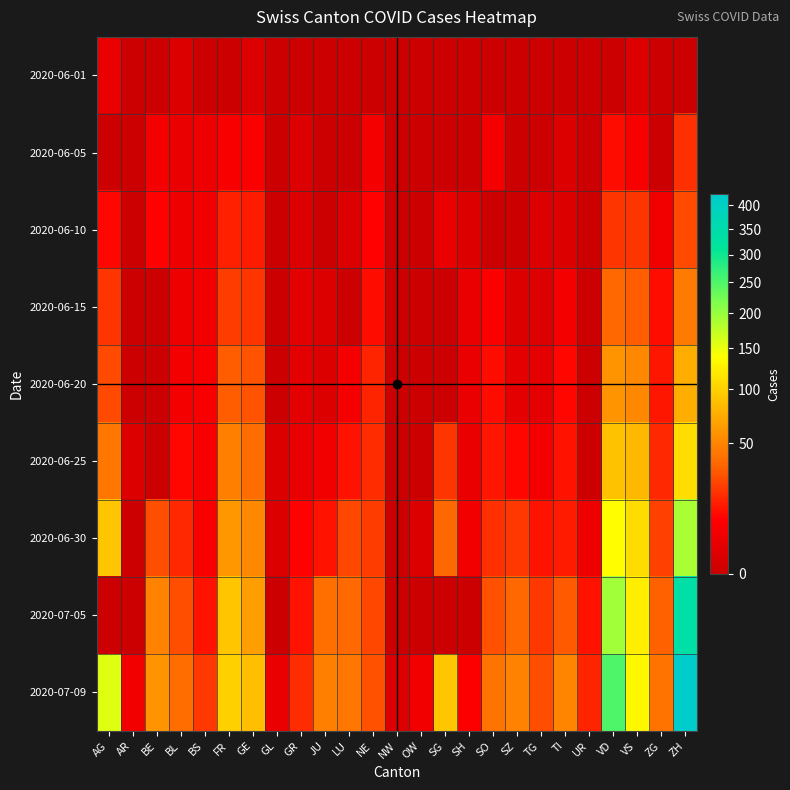

Reading left to right, what are all the values shown in this chart?

2020-06-01: AG=3	AR=0	BE=0	BL=1	BS=0	FR=0	GE=1	GL=0	GR=0	JU=0	LU=0	NE=0	NW=0	OW=0	SG=0	SH=0	SO=0	SZ=0	TG=0	TI=0	UR=0	VD=0	VS=1	ZG=0	ZH=0
2020-06-05: AG=0	AR=0	BE=6	BL=3	BS=4	FR=7	GE=8	GL=0	GR=1	JU=0	LU=0	NE=6	NW=0	OW=0	SG=0	SH=0	SO=6	SZ=0	TG=0	TI=1	UR=0	VD=11	VS=7	ZG=0	ZH=19
2020-06-10: AG=10	AR=0	BE=9	BL=4	BS=5	FR=15	GE=14	GL=0	GR=1	JU=0	LU=1	NE=9	NW=0	OW=0	SG=3	SH=1	SO=0	SZ=0	TG=1	TI=1	UR=0	VD=20	VS=20	ZG=5	ZH=26
2020-06-15: AG=20	AR=0	BE=0	BL=4	BS=5	FR=22	GE=20	GL=0	GR=2	JU=1	LU=0	NE=11	NW=0	OW=0	SG=0	SH=3	SO=8	SZ=1	TG=1	TI=6	UR=0	VD=35	VS=32	ZG=11	ZH=45
2020-06-20: AG=26	AR=0	BE=0	BL=6	BS=7	FR=32	GE=29	GL=0	GR=2	JU=1	LU=6	NE=16	NW=0	OW=0	SG=0	SH=3	SO=11	SZ=2	TG=2	TI=10	UR=0	VD=58	VS=52	ZG=13	ZH=75
2020-06-25: AG=43	AR=1	BE=0	BL=10	BS=7	FR=47	GE=38	GL=1	GR=3	JU=5	LU=12	NE=18	NW=0	OW=0	SG=20	SH=3	SO=13	SZ=10	TG=6	TI=12	UR=0	VD=89	VS=82	ZG=17	ZH=110
2020-06-30: AG=91	AR=0	BE=27	BL=17	BS=7	FR=61	GE=52	GL=1	GR=9	JU=12	LU=25	NE=22	NW=0	OW=1	SG=35	SH=5	SO=19	SZ=21	TG=12	TI=14	UR=4	VD=137	VS=109	ZG=23	ZH=189
2020-07-05: AG=0	AR=0	BE=49	BL=27	BS=12	FR=92	GE=65	GL=0	GR=12	JU=39	LU=36	NE=25	NW=0	OW=0	SG=0	SH=0	SO=28	SZ=35	TG=21	TI=31	UR=12	VD=194	VS=124	ZG=33	ZH=337
2020-07-09: AG=156	AR=5	BE=59	BL=38	BS=21	FR=100	GE=87	GL=3	GR=18	JU=47	LU=43	NE=28	NW=1	OW=5	SG=92	SH=8	SO=41	SZ=49	TG=27	TI=50	UR=16	VD=250	VS=132	ZG=41	ZH=424